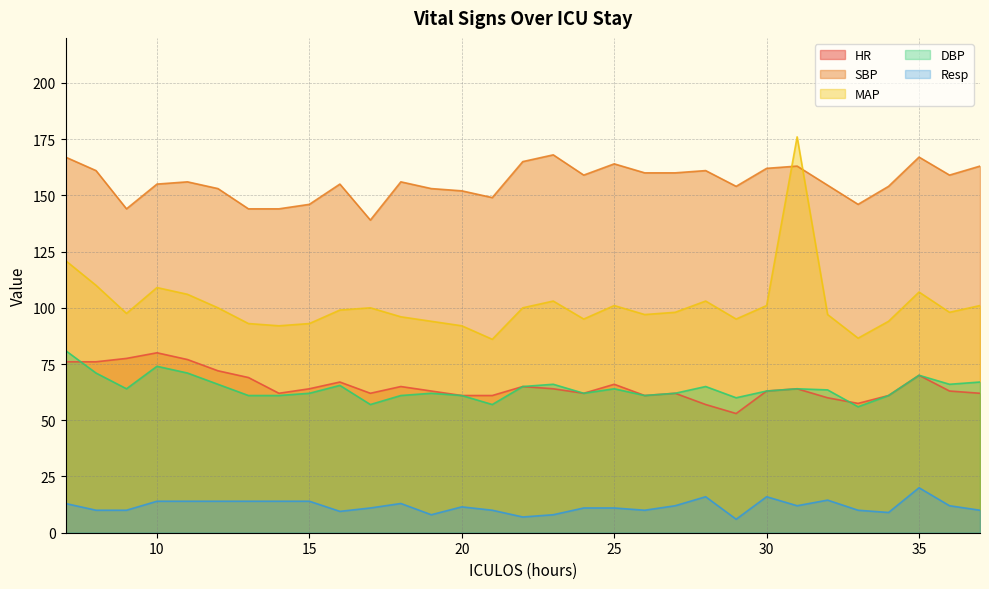

What is the smallest value displayed?

6.0